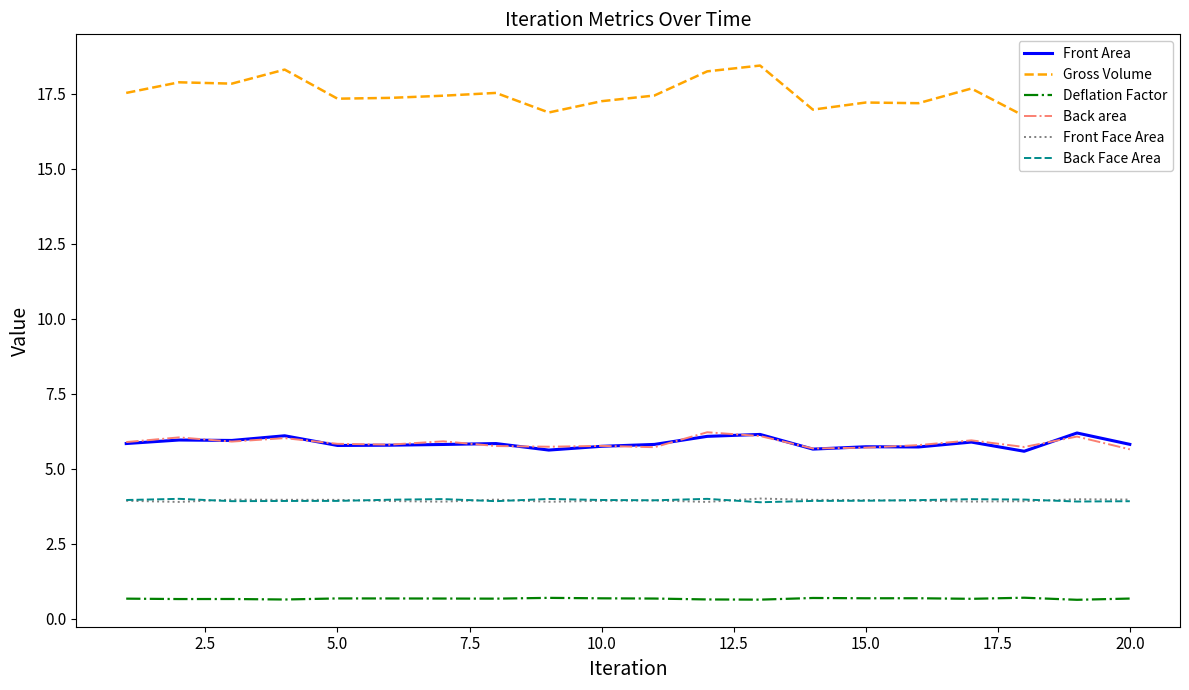

True or false: Deflation Factor and Back Face Area cross at least once.

False